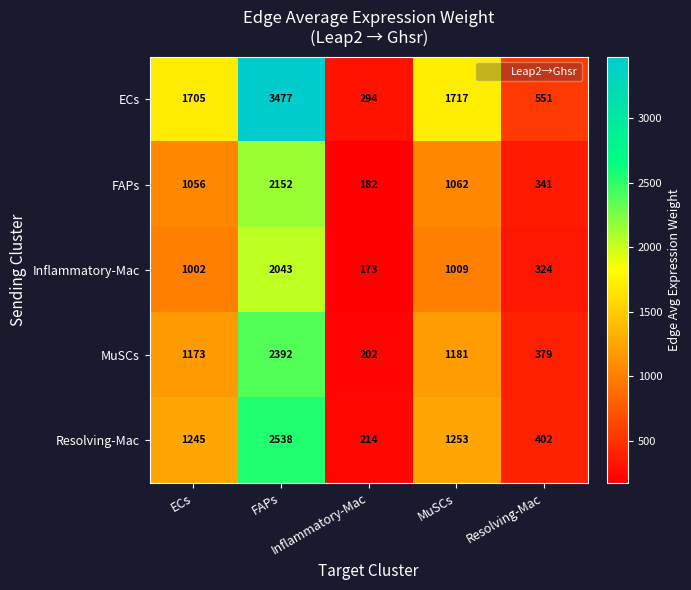

What is the smallest value displayed?

173